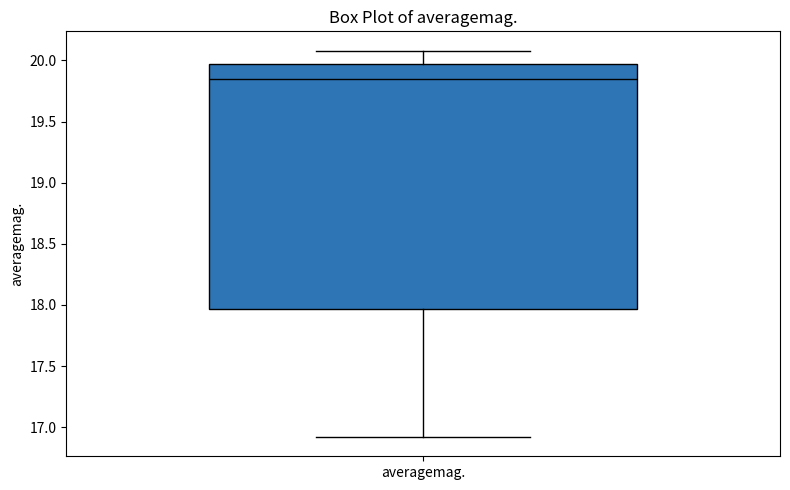

Where is the upper edge of the box for averagemag. on the y-axis? The values are not printed on the chart, so give them approximately, as read against the axis.

19.95